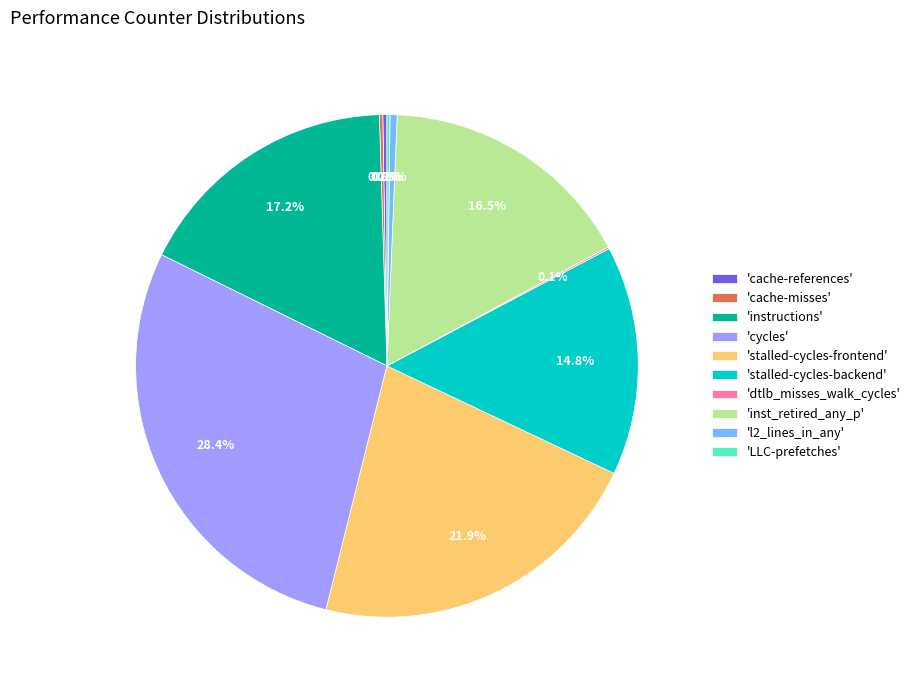

To the nearest percent, what is the difference between the largest and smallest slice percentages?

28%